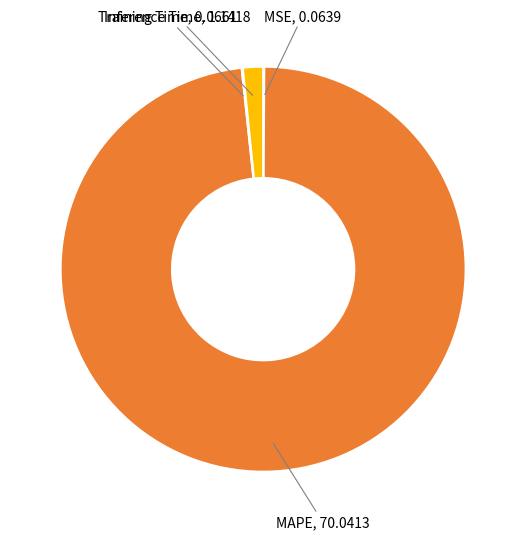

Is there a majority slice in this chart?

Yes